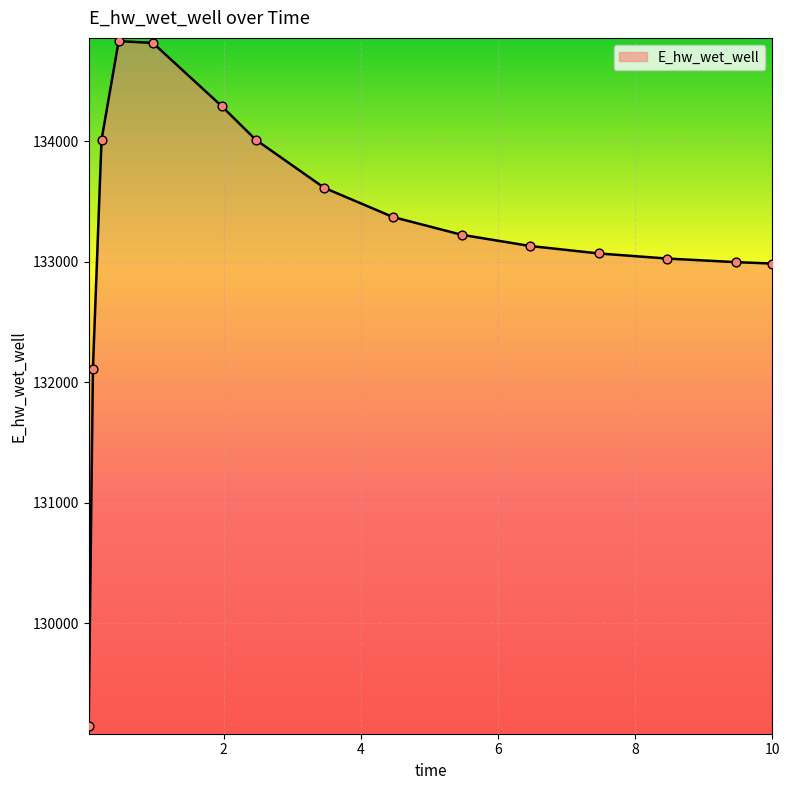

What is the difference between the maximum and minimum values?

5685.8